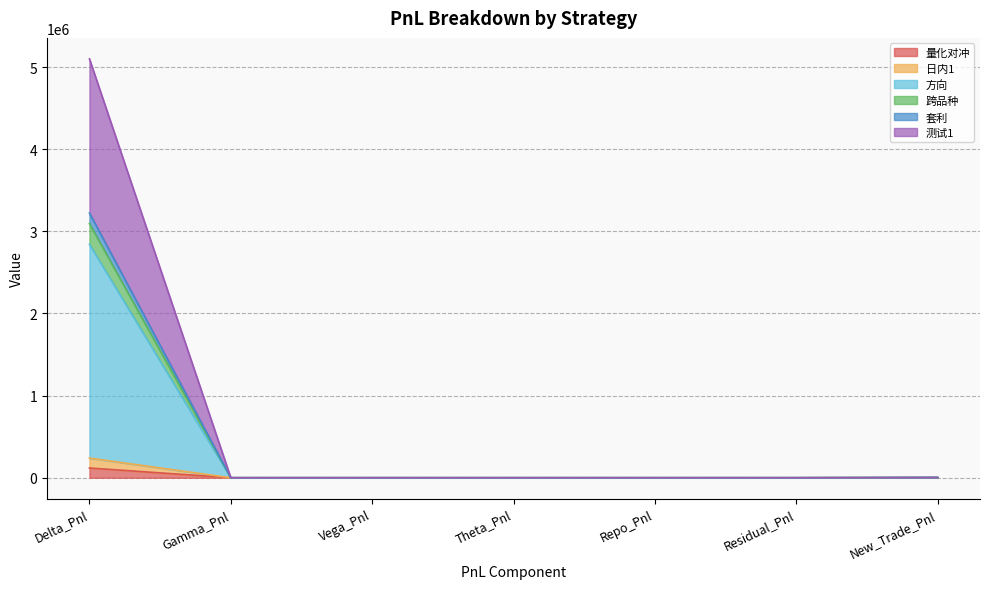

True or false: 跨品种 has a value of 0.0 at Residual_Pnl.

True